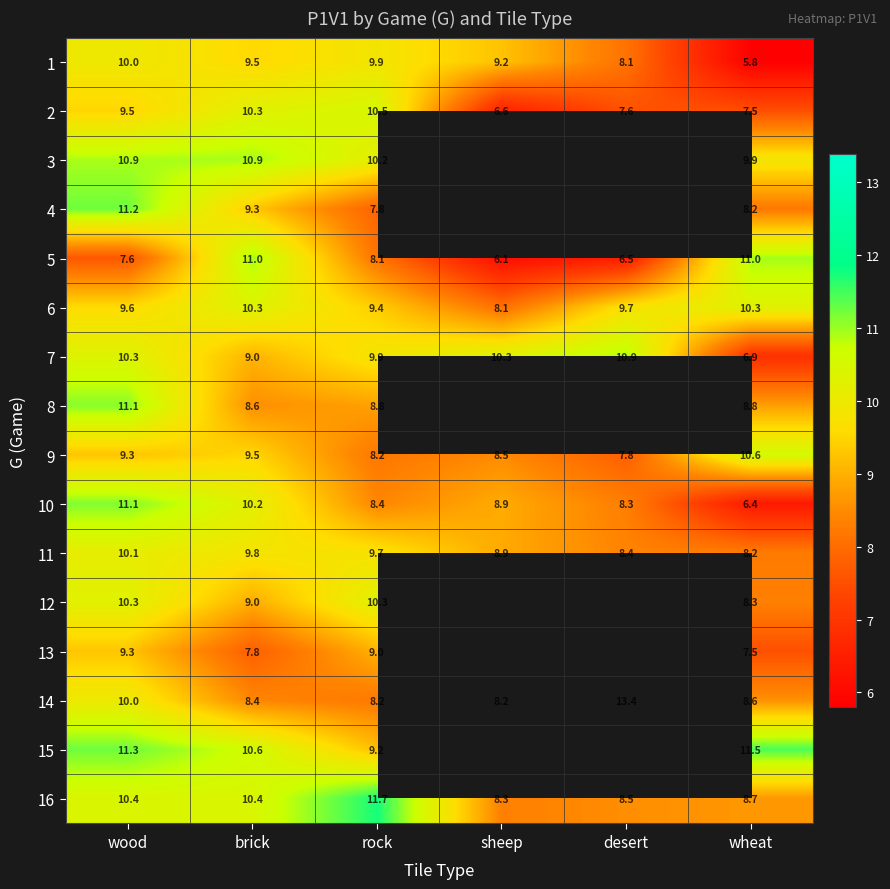

What is the average value of the 7 series?

9.6